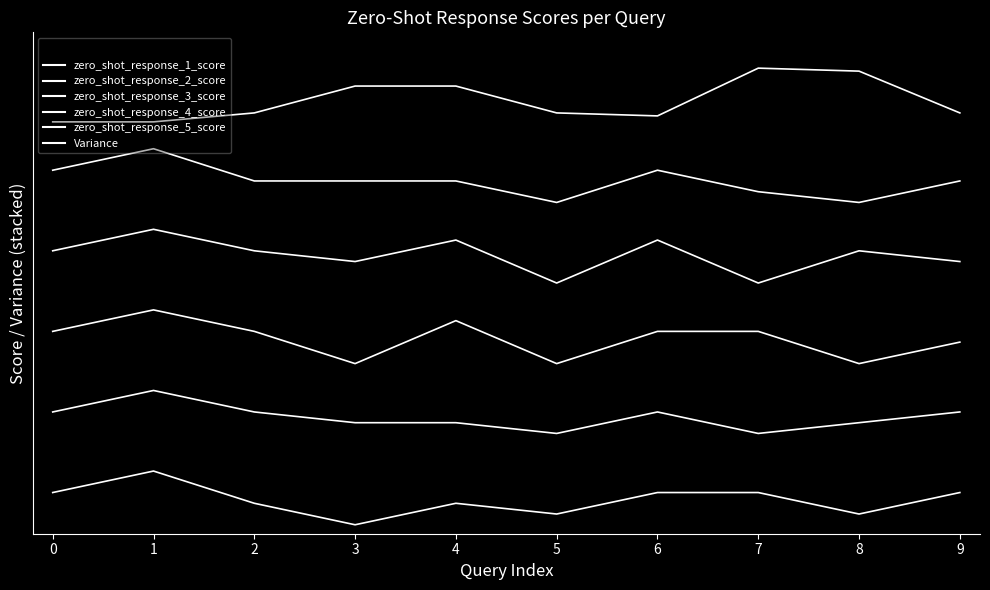

What is the sum of all zero_shot_response_5_score values?

76.8